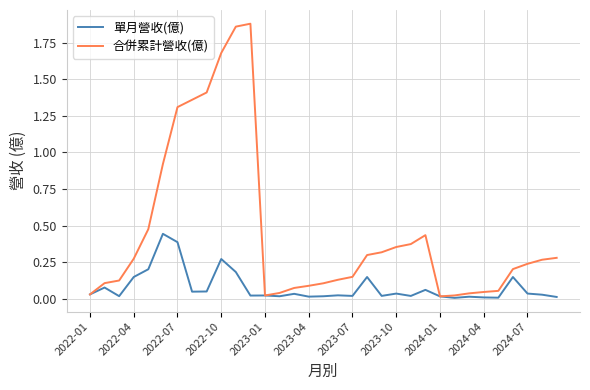

Rank the series by their maximum value, from lowest to highest.

單月營收(億), 合併累計營收(億)